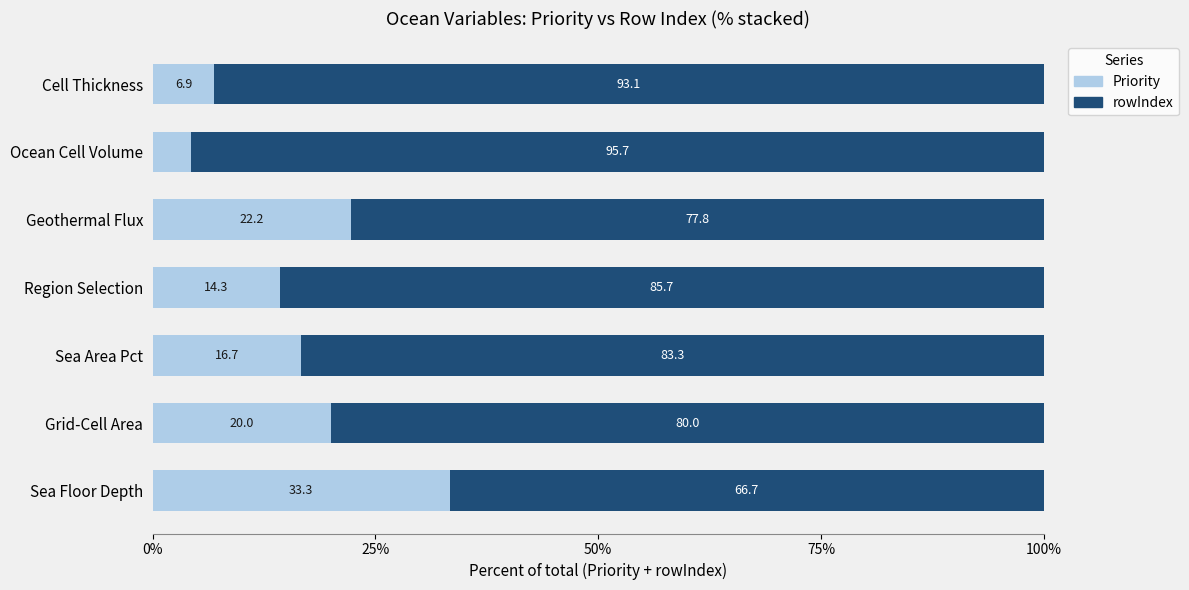

At which label does Priority reach its peak?

Sea Floor Depth